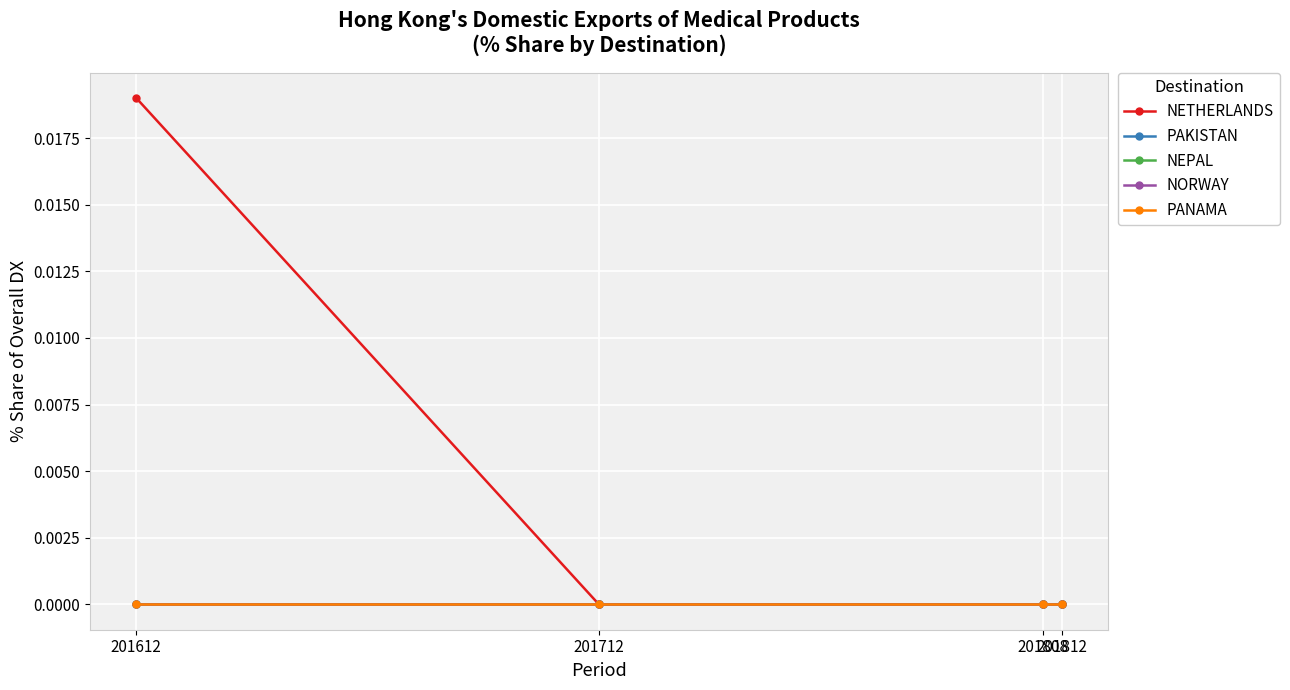

Is this an area chart (filled region under the line)?

No